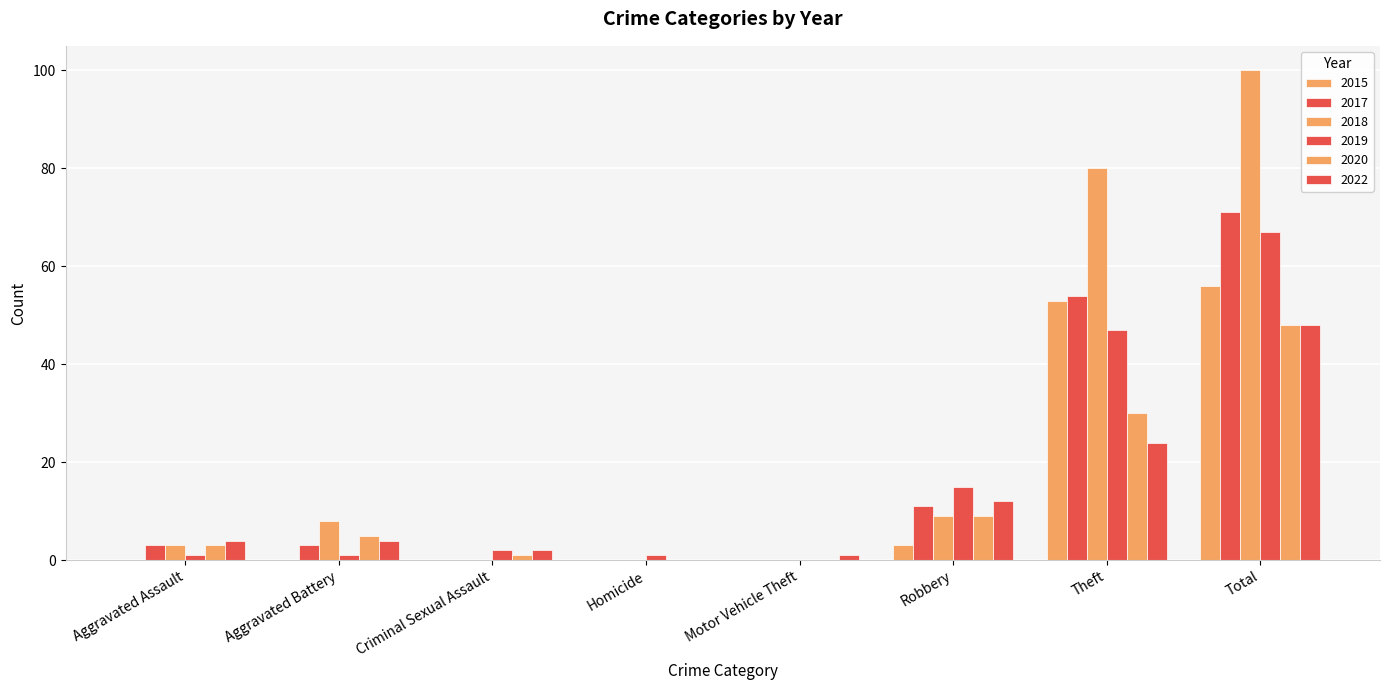

List the series in order of their peak value, lowest first.

2020, 2022, 2015, 2019, 2017, 2018